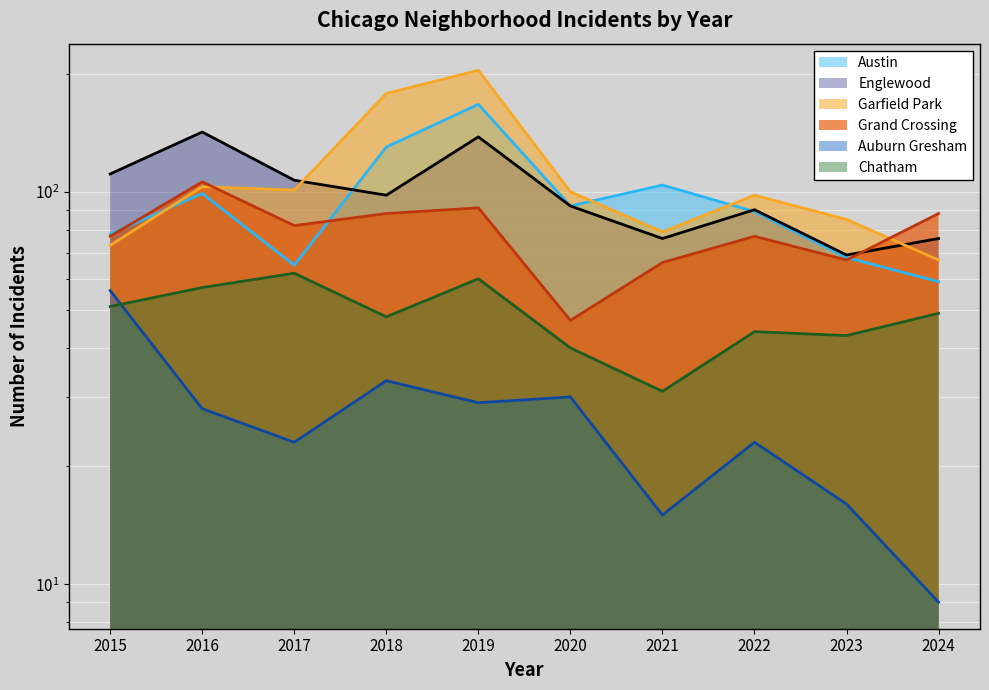

Is it true that Garfield Park equals 170 at 2017?

False